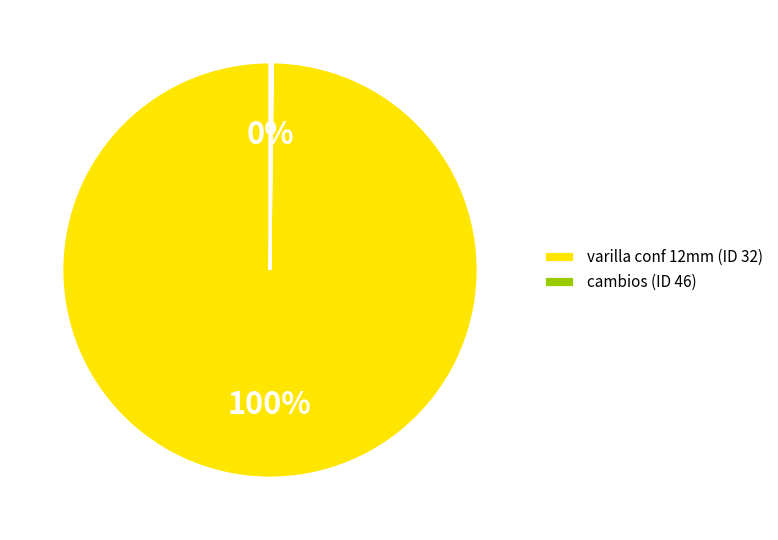

Which slice is the largest?

varilla conf 12mm (ID 32)